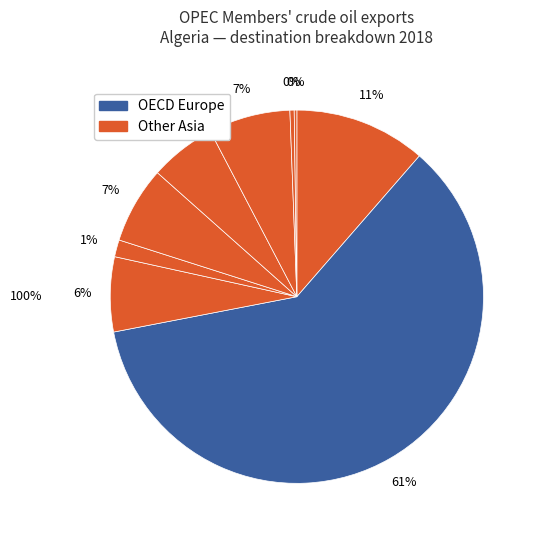

Rank the categories by value from highest to lowest.

OECD Europe, OECD Americas, Latin America, India, OECD Asia Pacific, Other Asia, China, Africa, Other Europe, Middle East, Other Eurasia